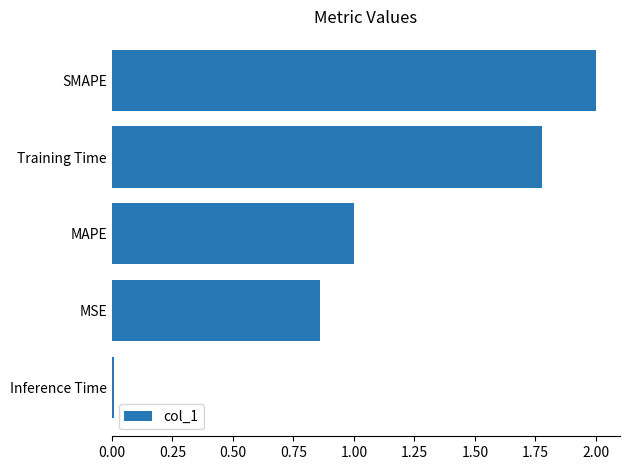

Which category has the highest value across all series?

SMAPE